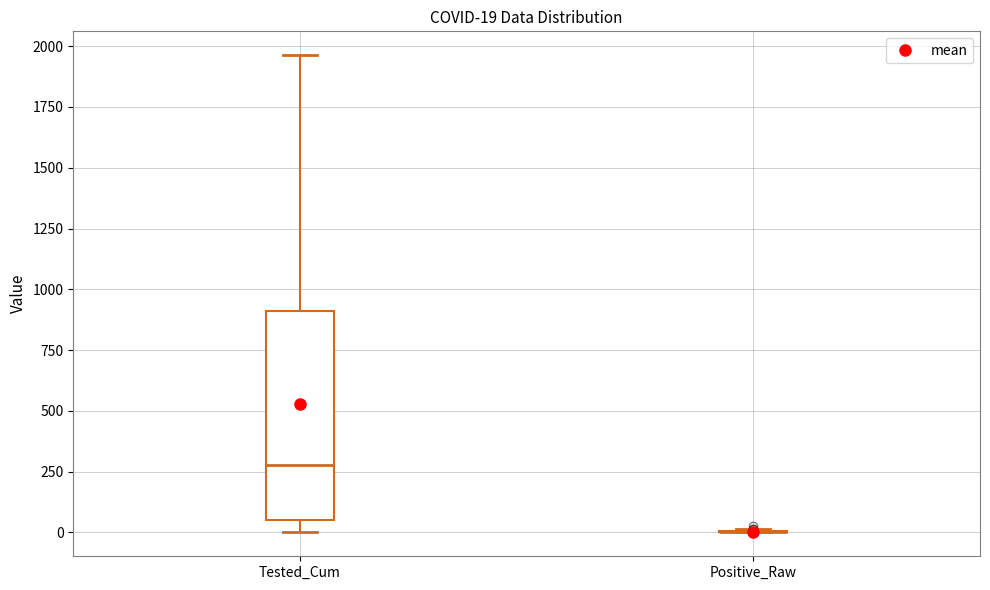

Which box is the tallest, from its lower edge to its upper edge?

Tested_Cum